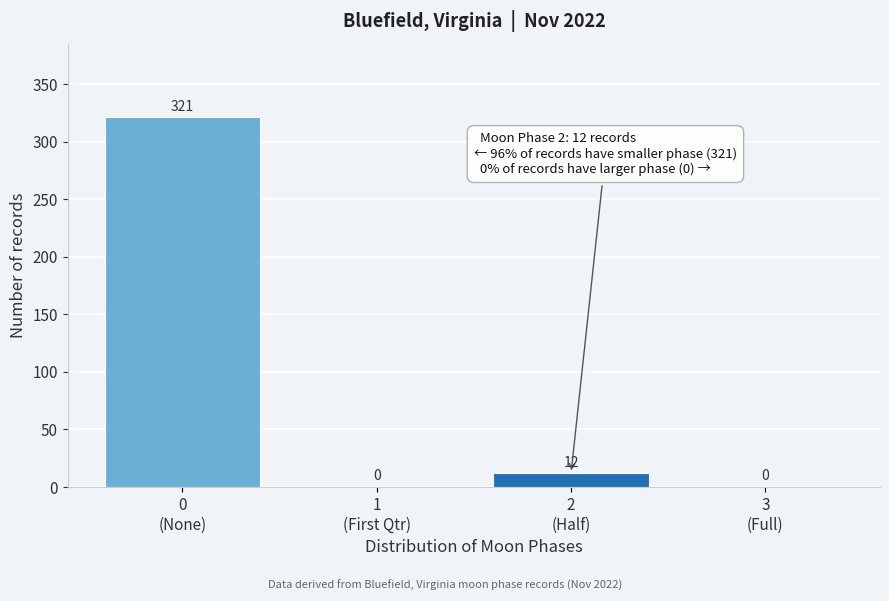

What is the sum of all values?

333